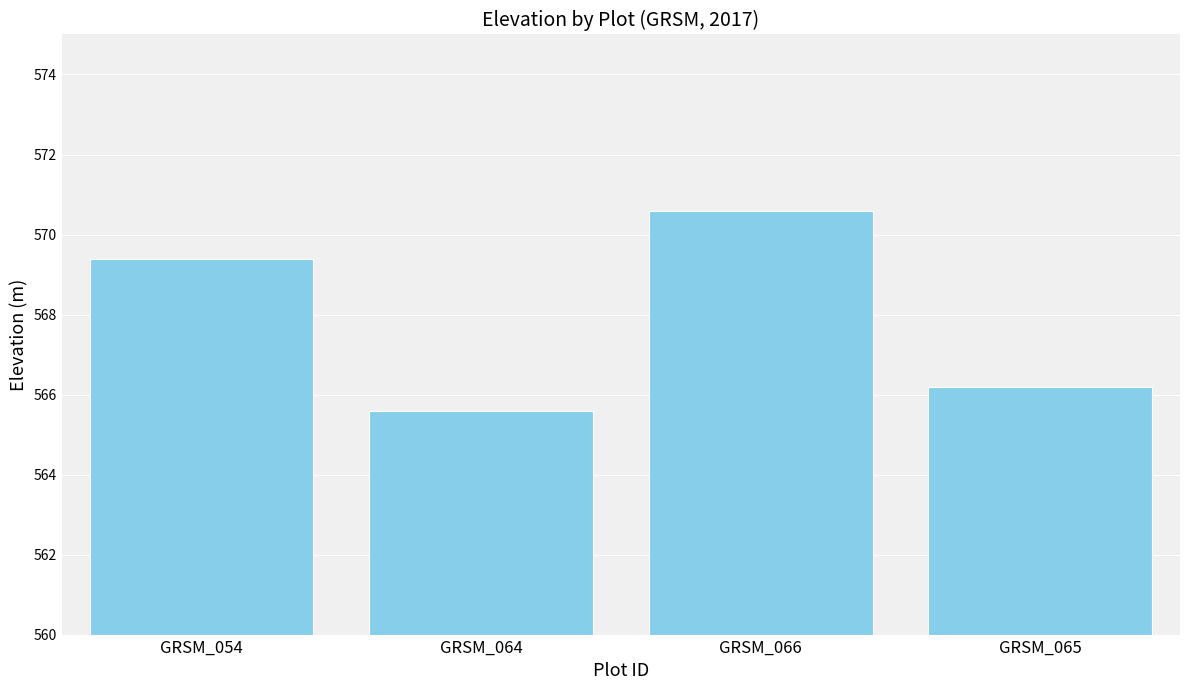

How many series are shown in this chart?

1